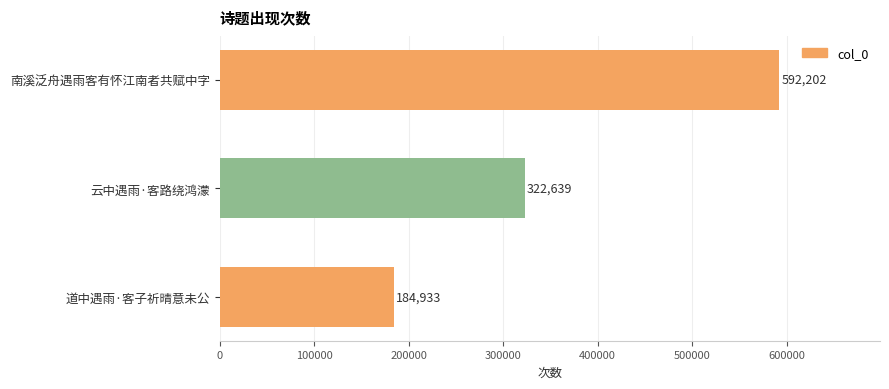

What is the difference between the maximum and minimum values?

407269